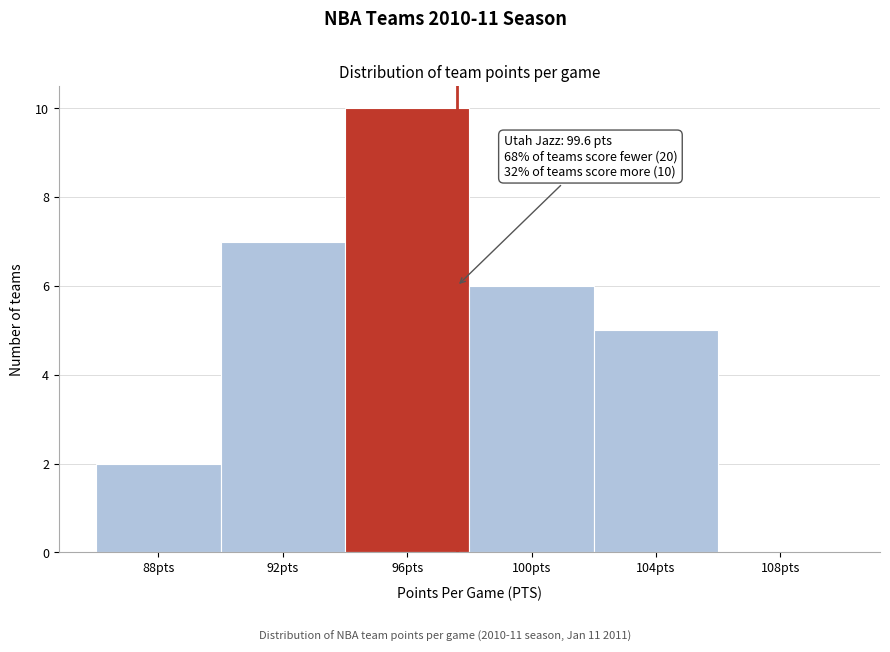

Reading right to left, what are all the values shown in this chart?

108pts=0	104pts=5	100pts=6	96pts=10	92pts=7	88pts=2